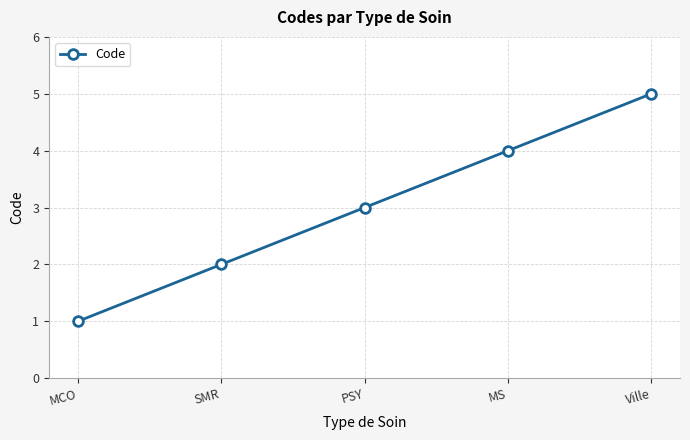

What is the label of the 3rd point from the right?

PSY